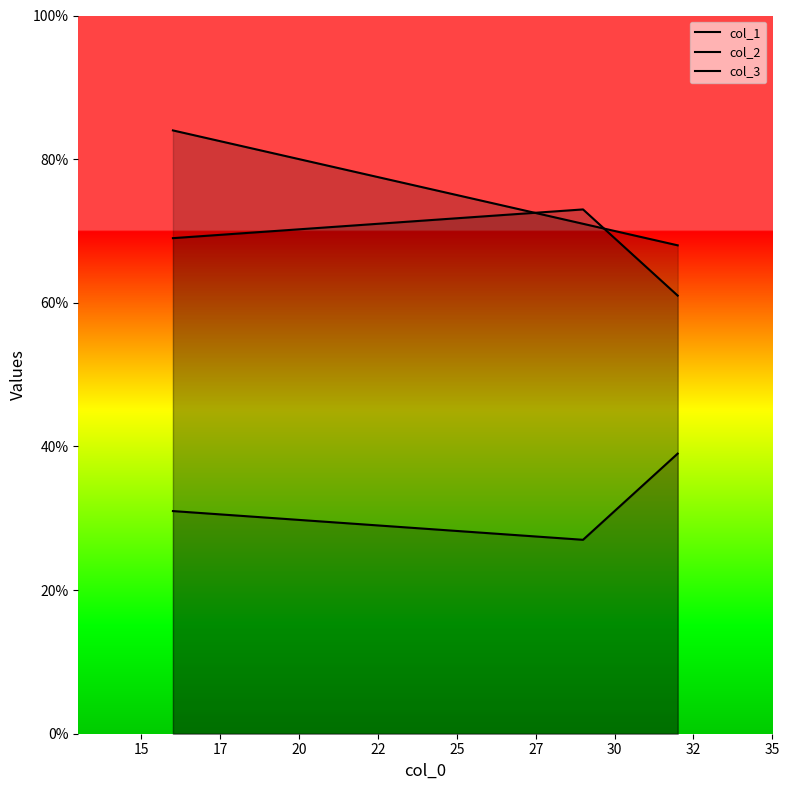

Which series has the largest total across all categories?

col_1